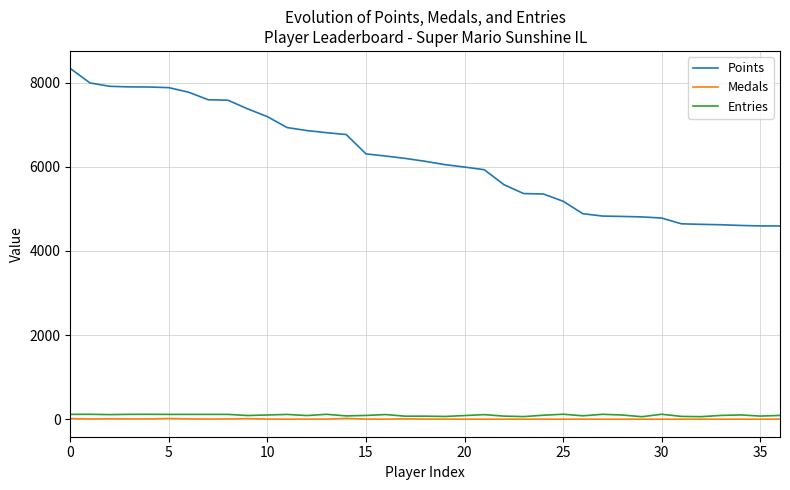

How many lines are shown in the chart?

3